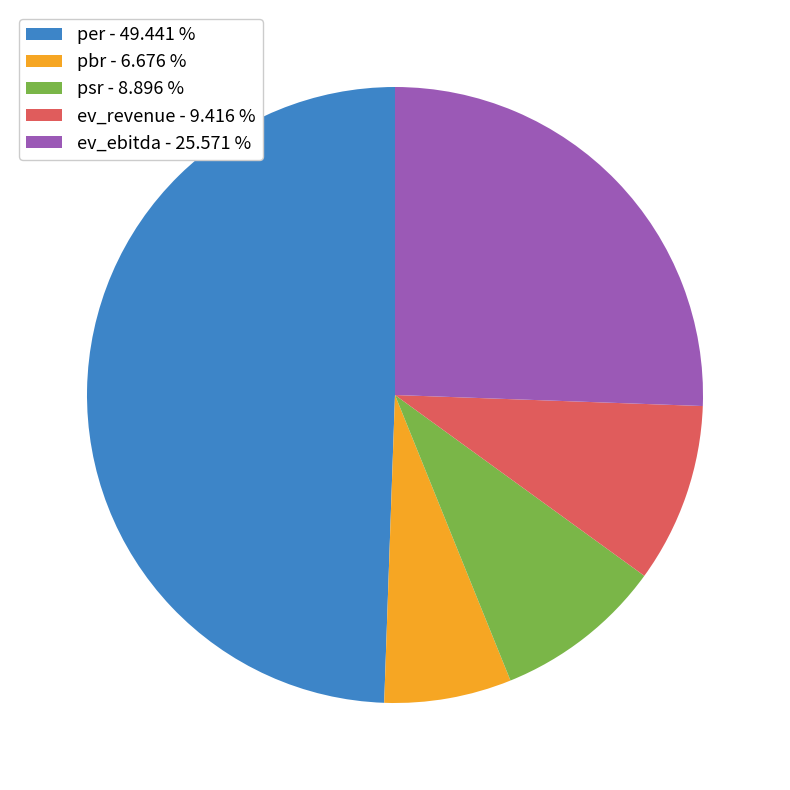

Is the sum of ev_revenue - 9.416 % and psr - 8.896 % greater than half?

No